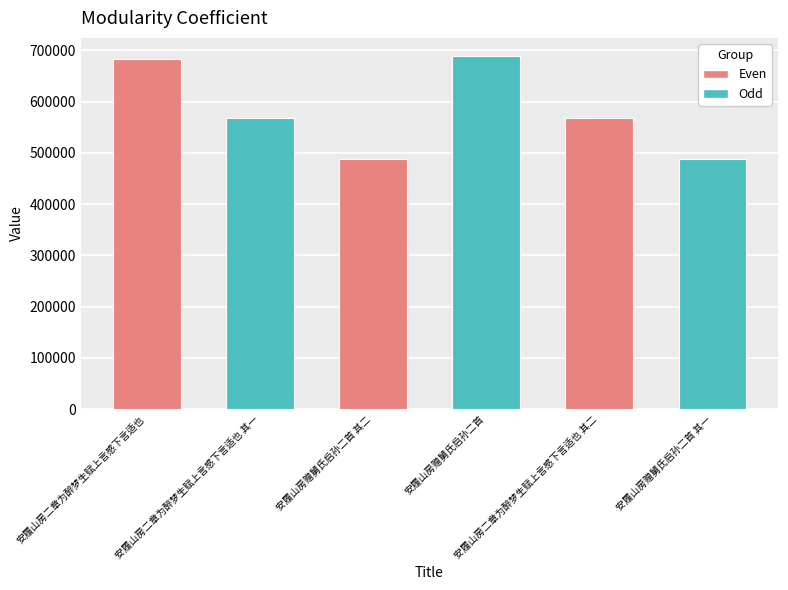

How many data points does each series have?

6